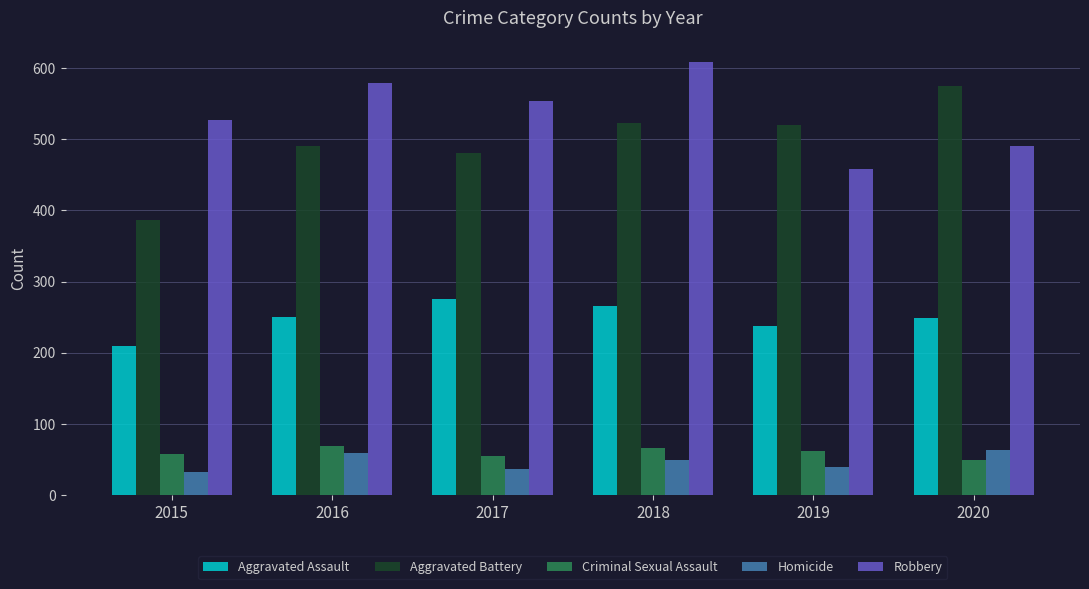

What are all the series names shown in the legend?

Aggravated Assault, Aggravated Battery, Criminal Sexual Assault, Homicide, Robbery